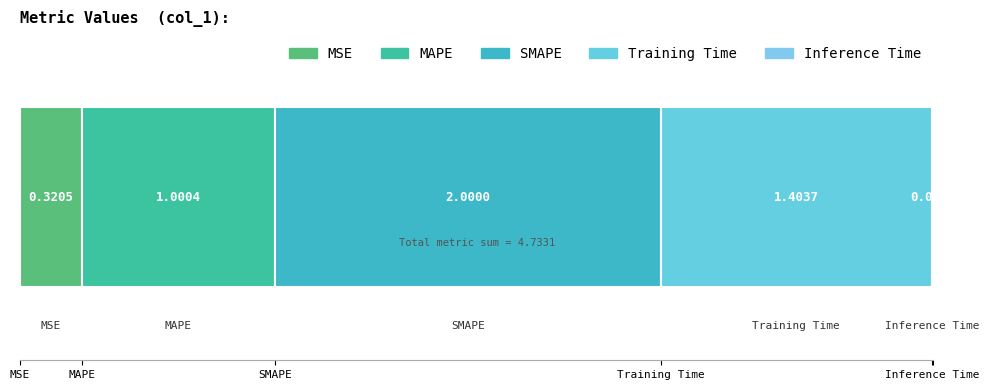

Does the chart contain any negative values?

No